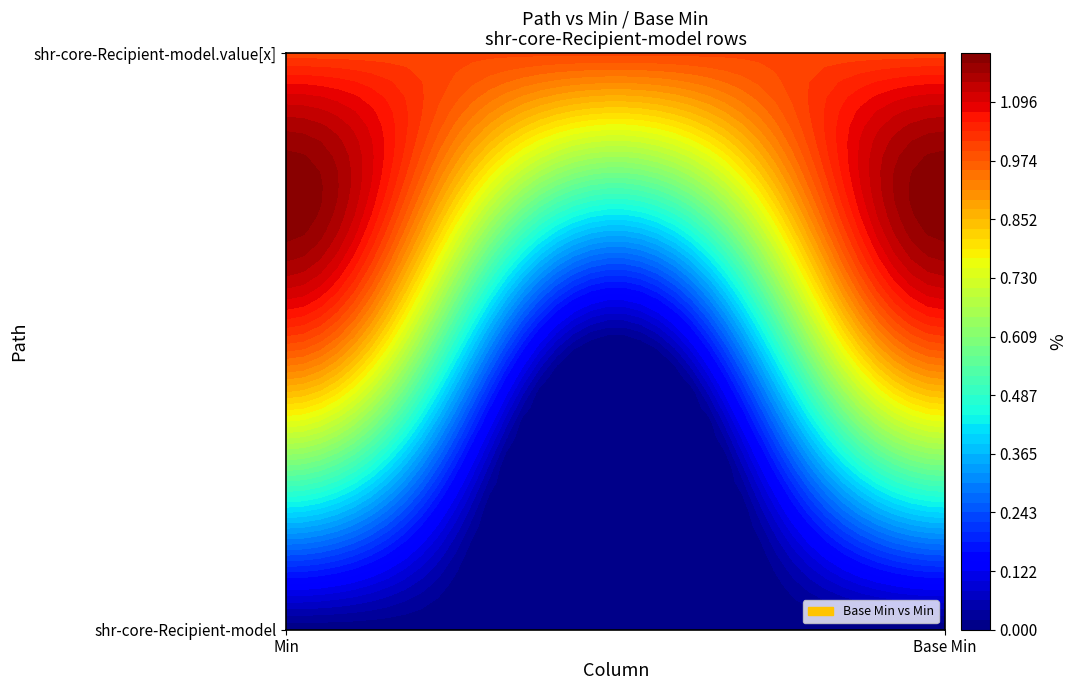

At which label does shr-core-Recipient-model.value[x] reach its minimum?

Min